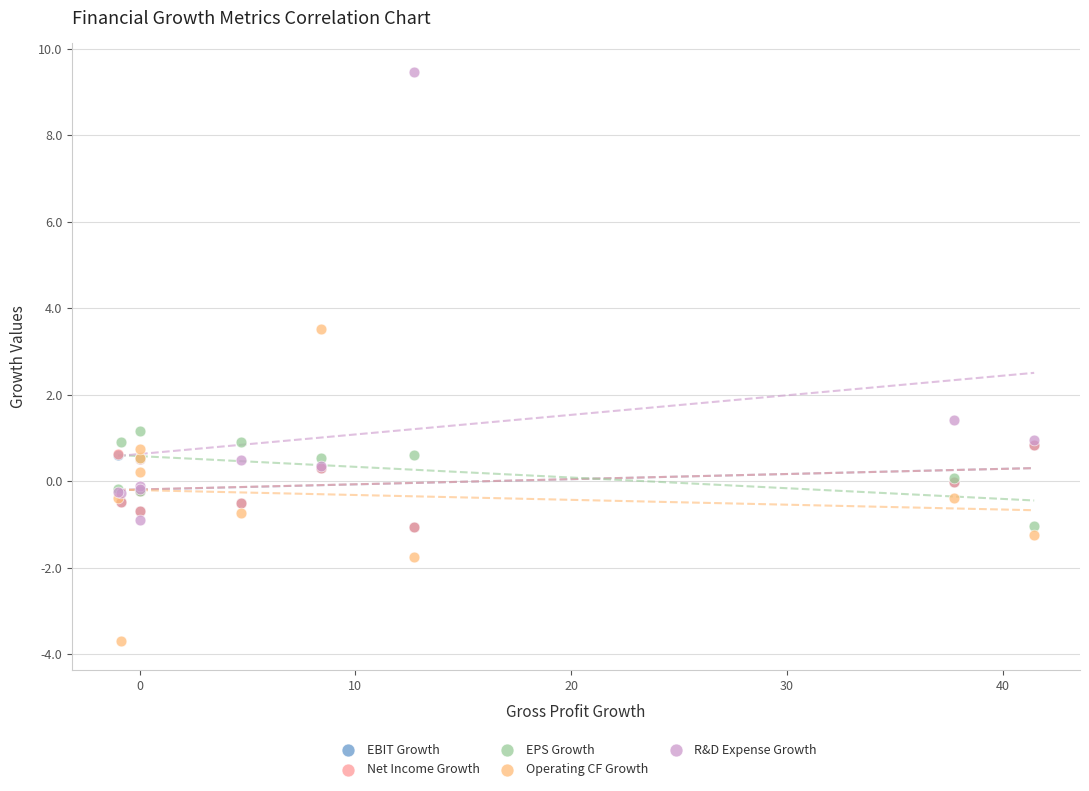

What are all the series names shown in the legend?

EBIT Growth, Net Income Growth, EPS Growth, Operating CF Growth, R&D Expense Growth